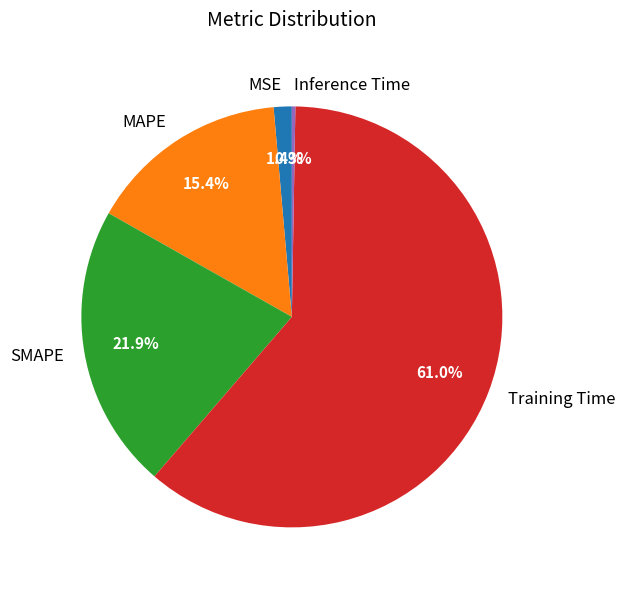

What percentage is the MSE slice, to the nearest percent?

1%